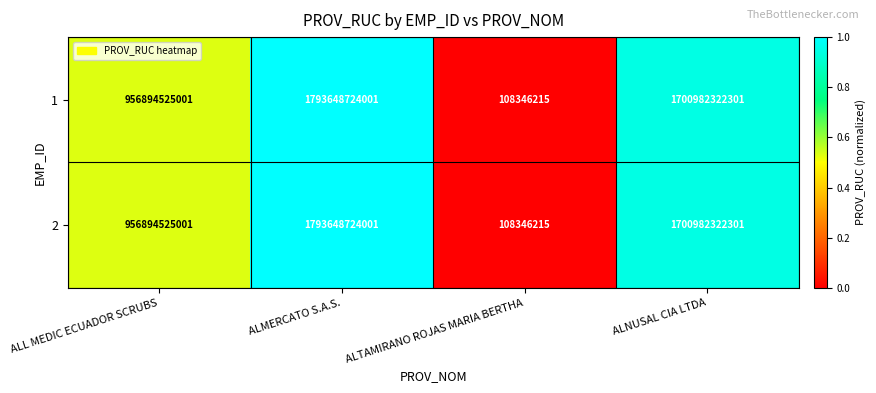

Reading left to right, list all the values displayed in this chart.

1: 956894525001	1793648724001	108346215	1700982322301
2: 956894525001	1793648724001	108346215	1700982322301